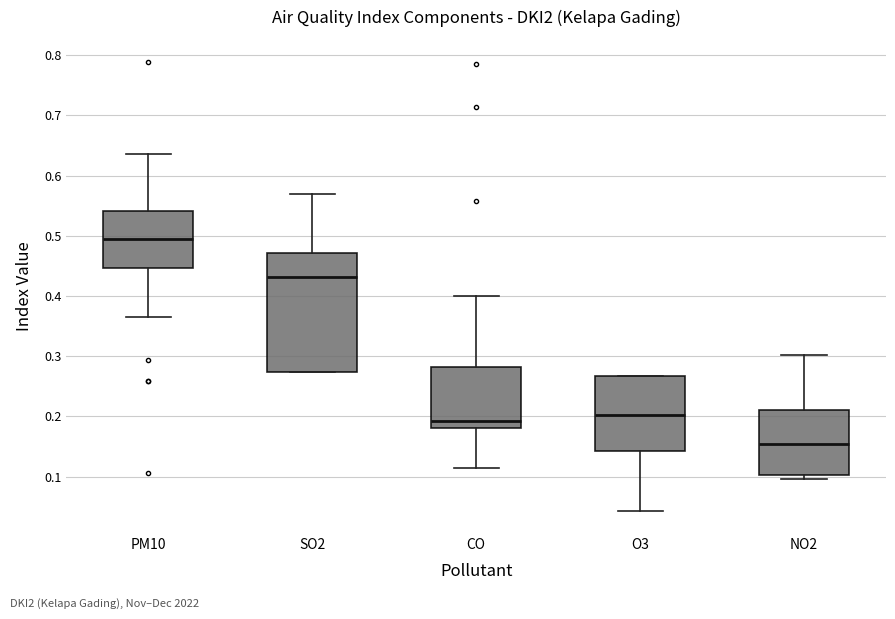

Which box is the tallest, from its lower edge to its upper edge?

SO2